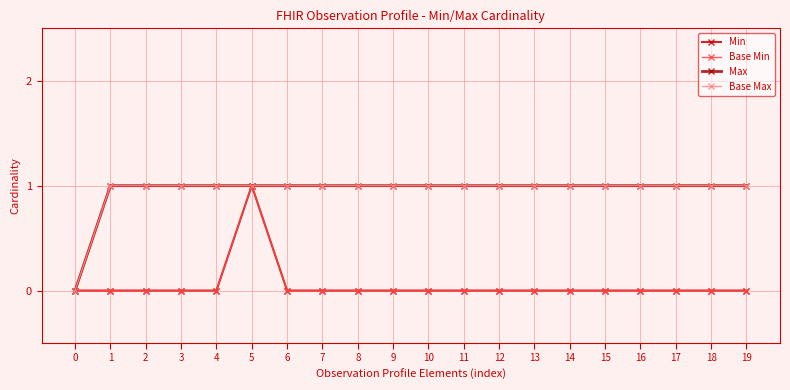

The Max series shows 1 at 9. True or false?

True